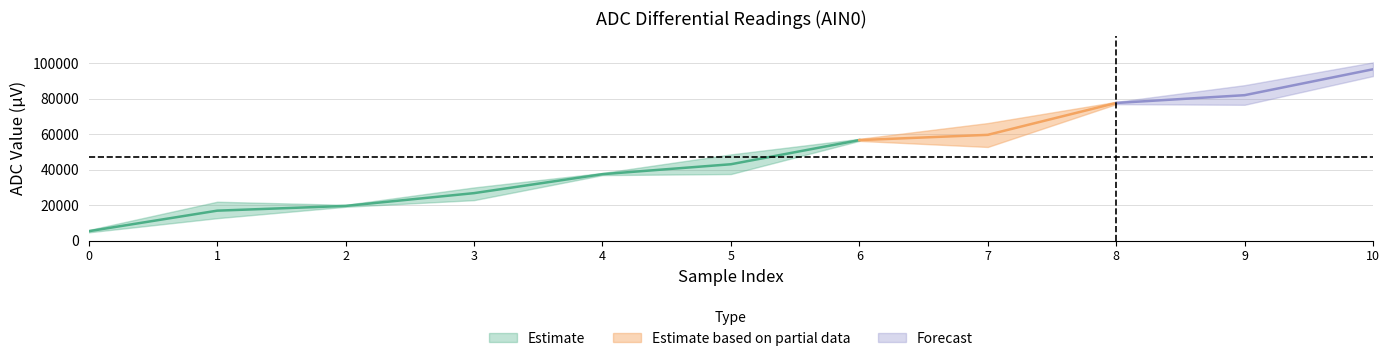

Reading left to right, extract all data points from this chart.

run1: 4671.9	12656.2	19921.9	24335.9	36953.1	48570.3	56859.4	52820.3	77078.1	87679.7	100531.2
run2: 5976.6	21937.5	19078.1	29976.6	37734.4	37546.9	56250.0	66296.9	78257.8	76601.6	92812.5
run3: 4742.2	12671.9	20179.7	22828.1	37046.9	48625.0	57398.4	53226.6	76960.9	87250.0	100437.5
run4: 5835.9	20296.9	19093.8	29984.4	38164.1	37546.9	56250.0	66296.9	78257.8	76601.6	92812.5